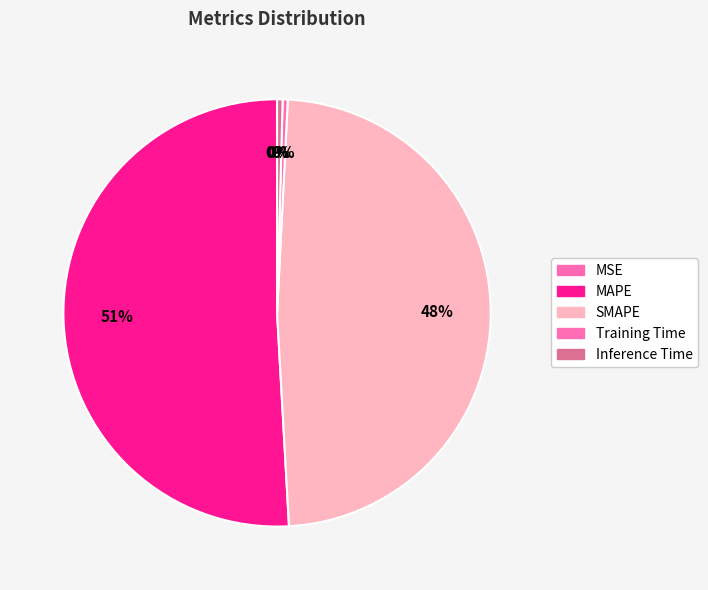

How many segments does this pie chart have?

5